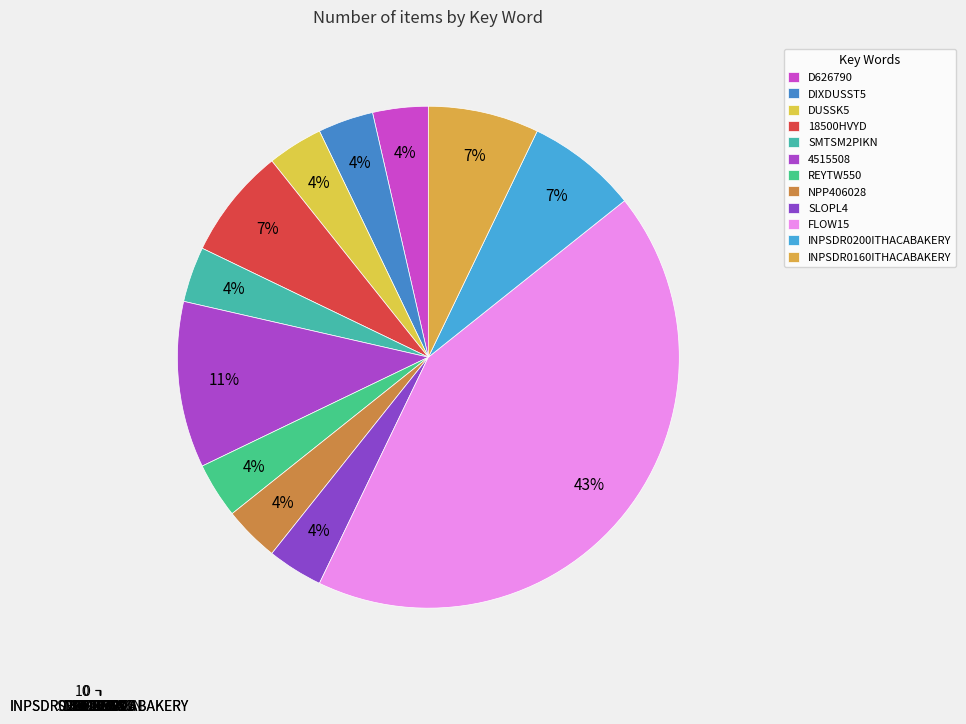

How many slices are in this pie chart?

12